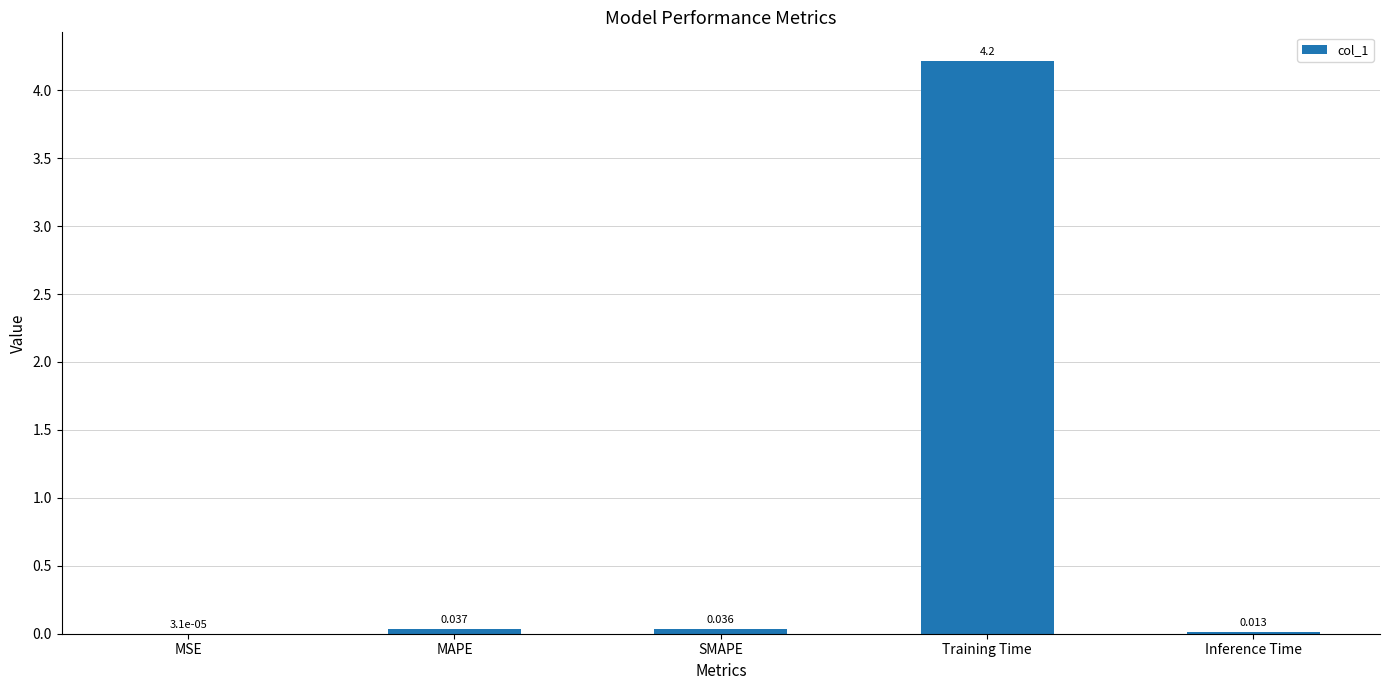

At which category does the chart reach its peak across all series?

Training Time